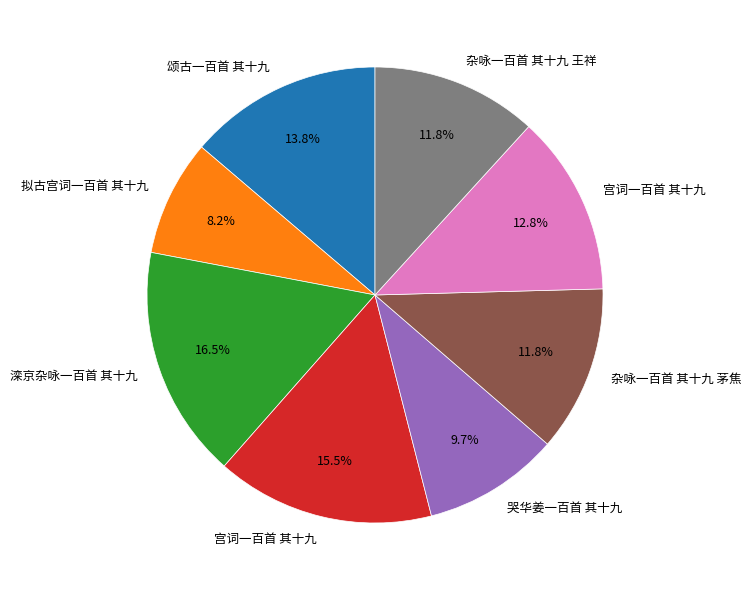

Is there a majority slice in this chart?

No